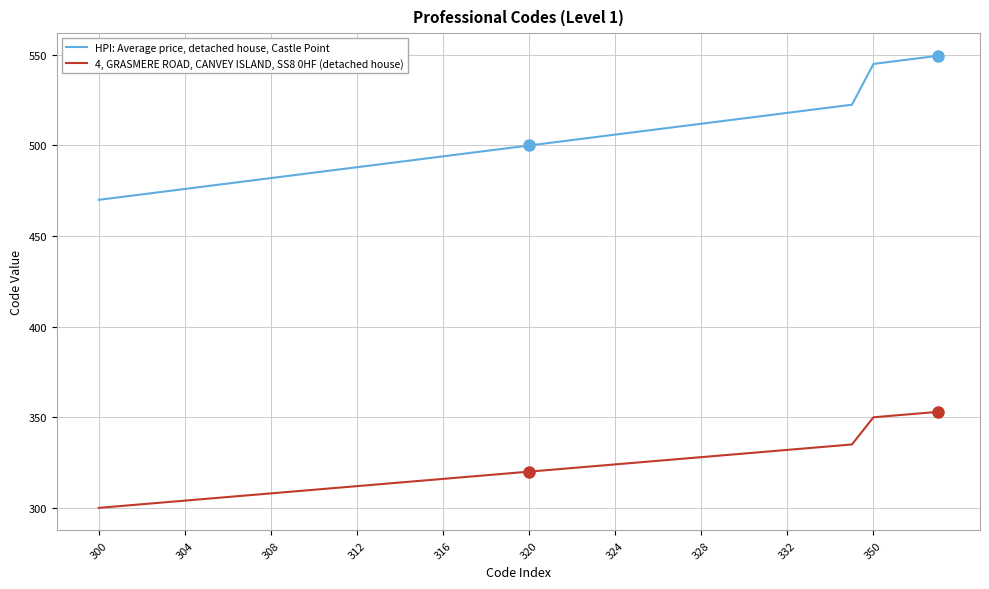

Which series has the widest spread of values?

HPI: Average price, detached house, Castle Point